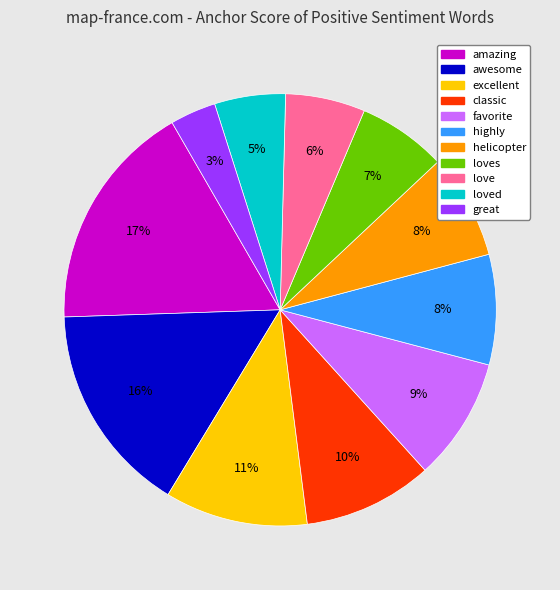

To the nearest percent, what is the difference between the largest and smallest slice percentages?

14%